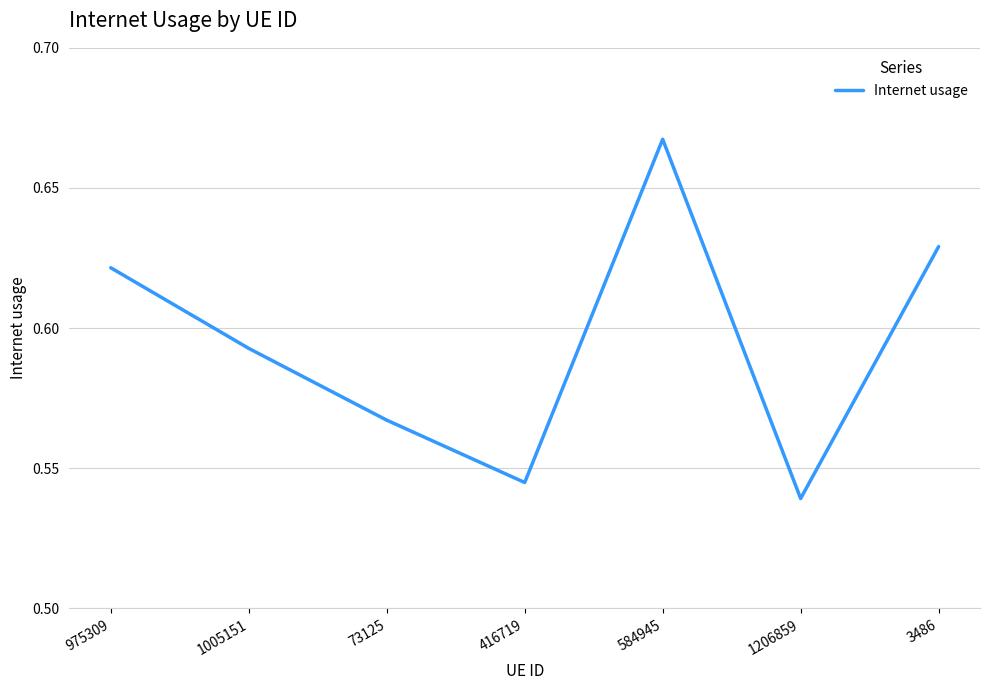

Rank the categories by value from highest to lowest.

584945, 3486, 975309, 1005151, 73125, 416719, 1206859